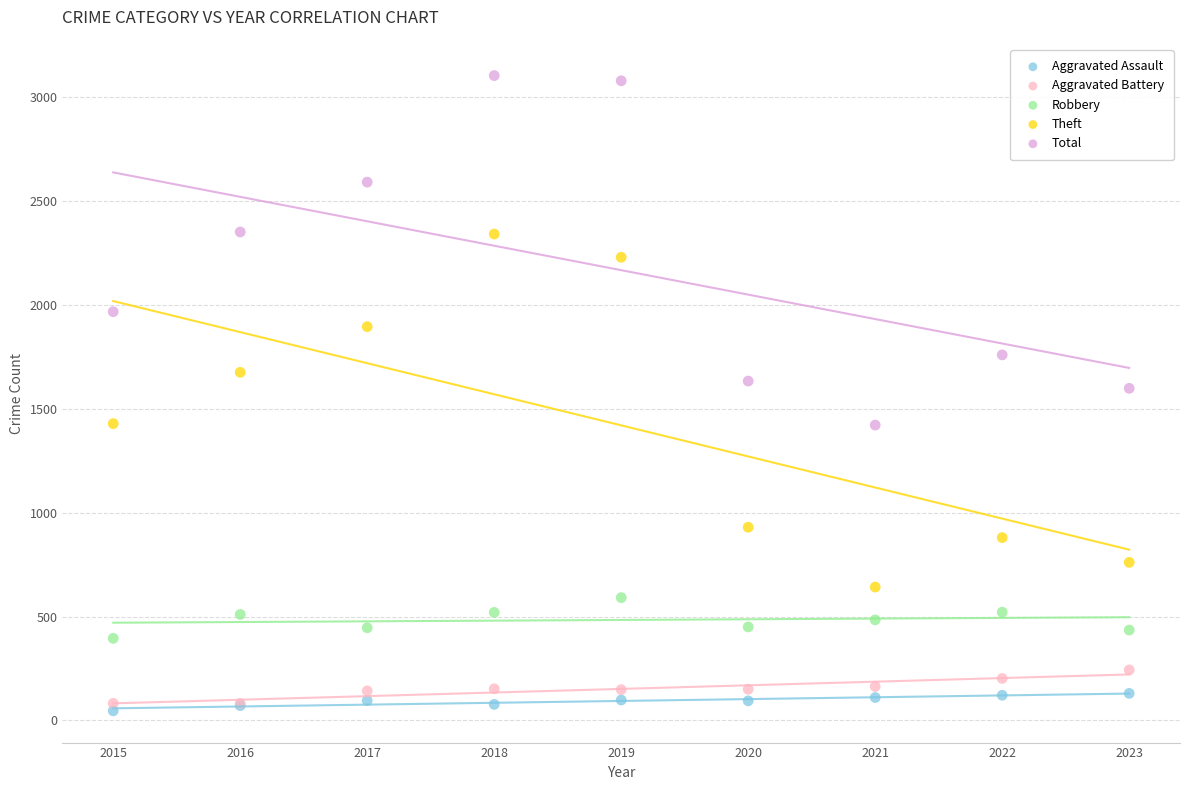

What is the X range (max minus min) for the scatter plot?

8